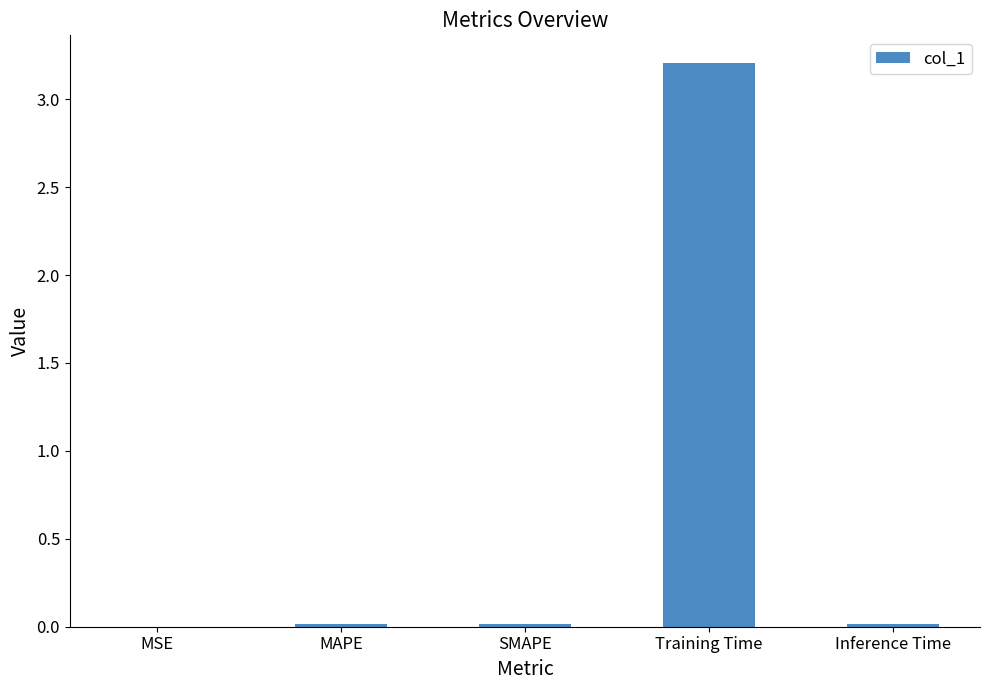

What is the sum of all values?

3.2